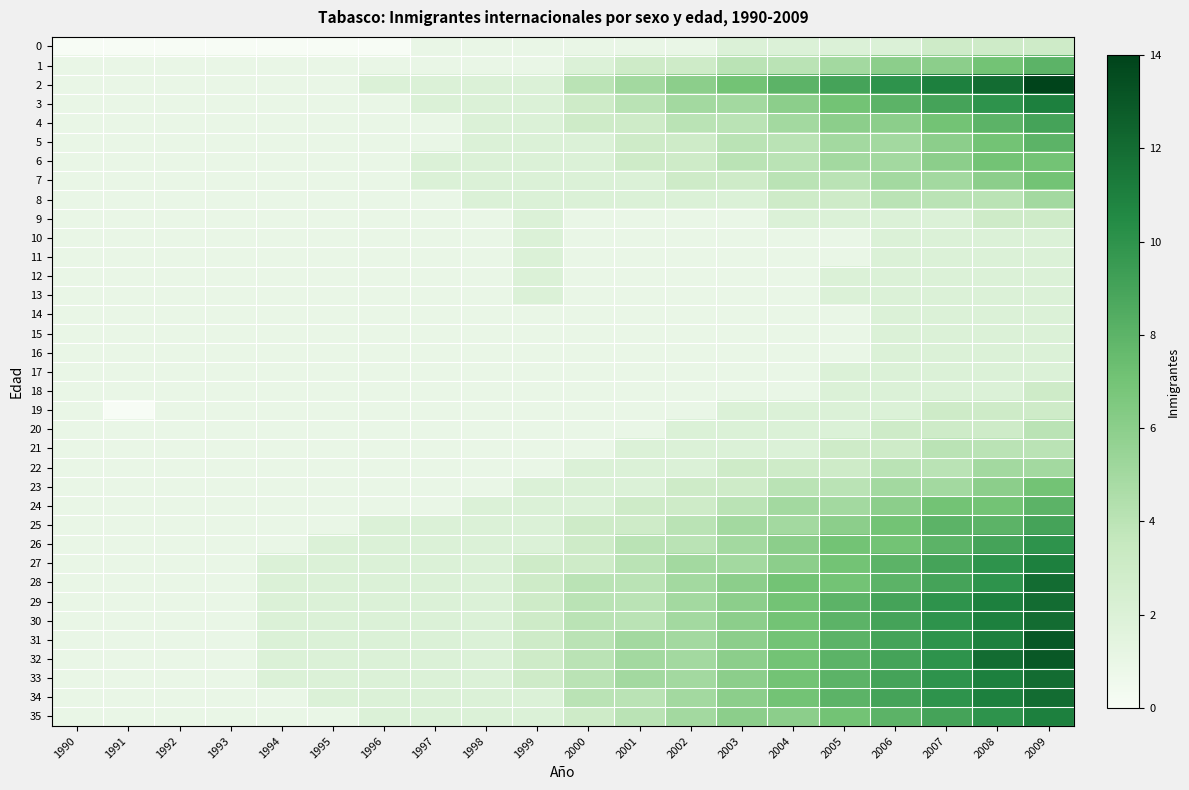

What is the difference between the highest and lowest values at 1997?

1